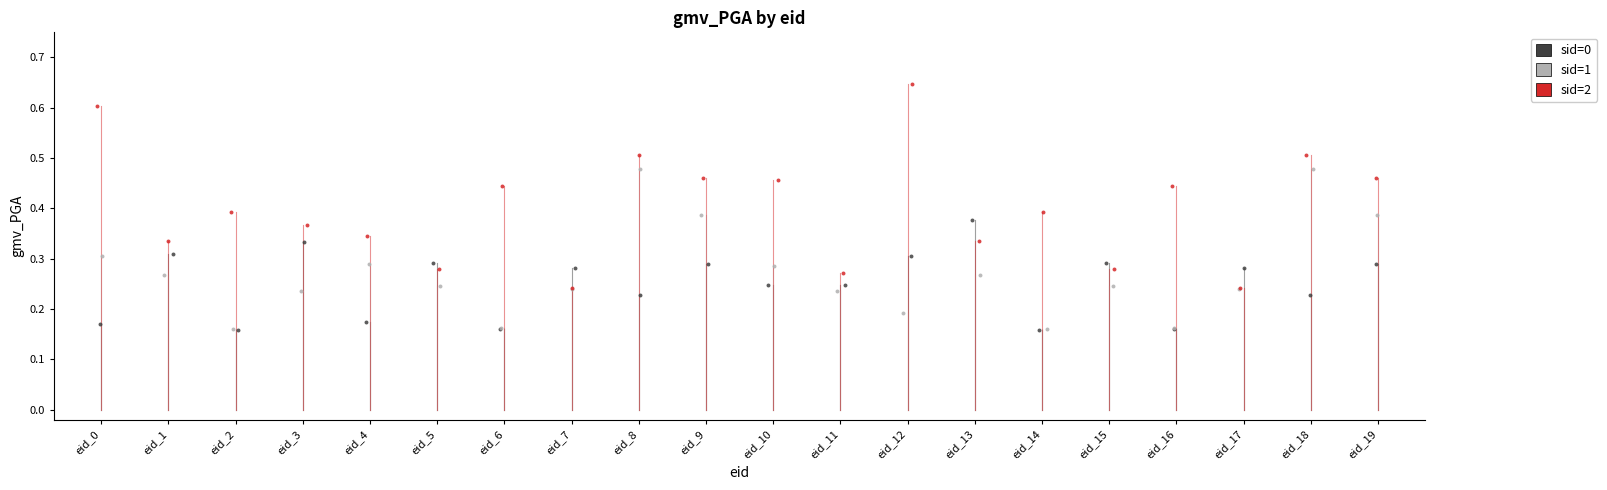

Which series reaches the maximum Y coordinate?

sid=2